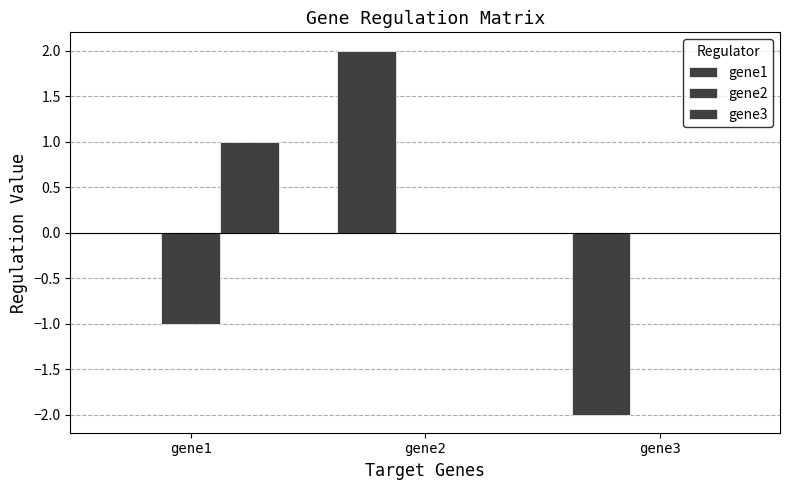

What is the value of the gene3 bar at the 1st from the left?

1